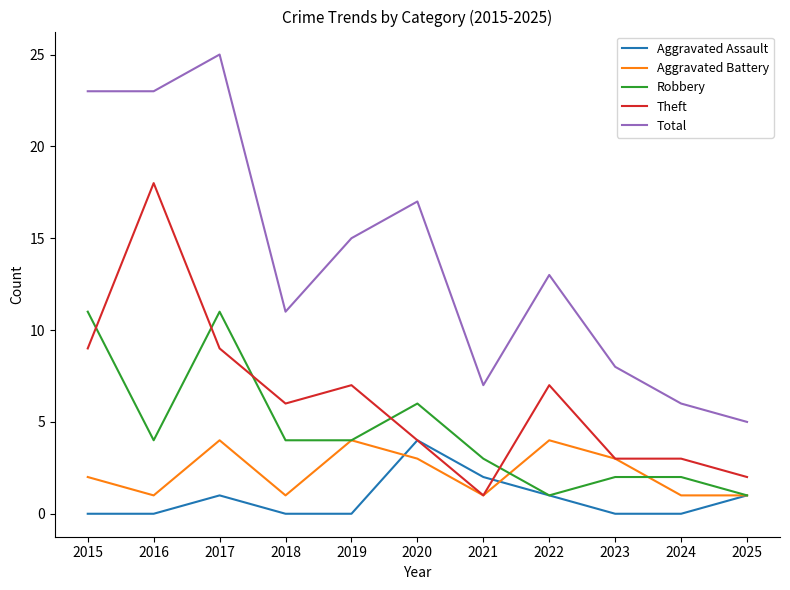

Does the chart display data point markers on the line(s)?

No